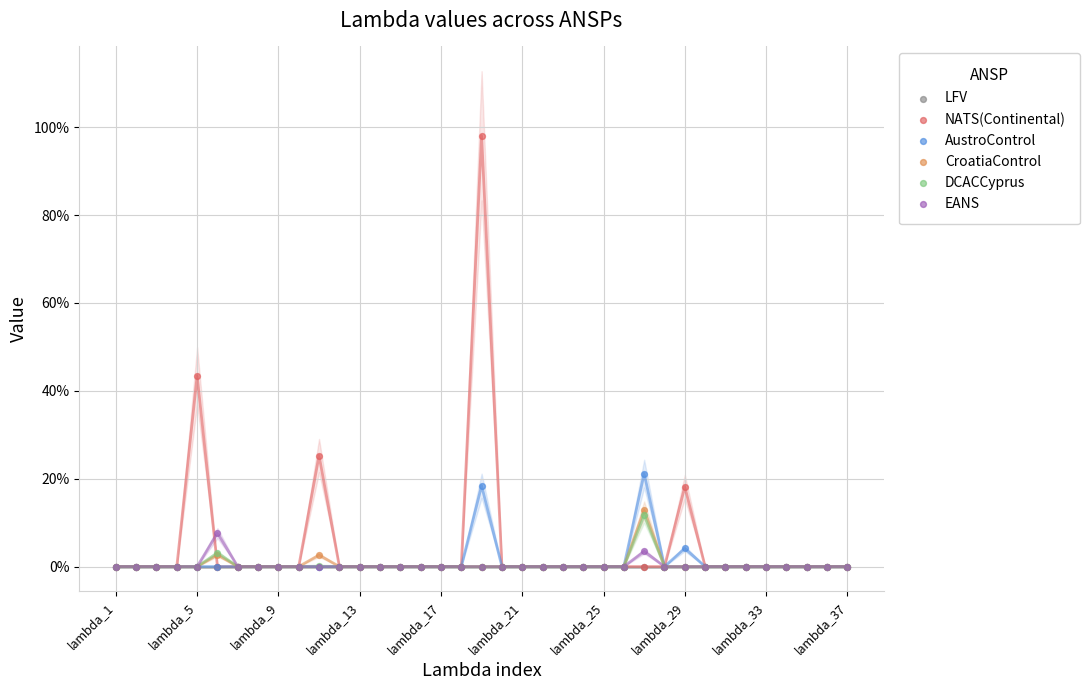

Which series has the largest Y range (max minus min)?

NATS(Continental)